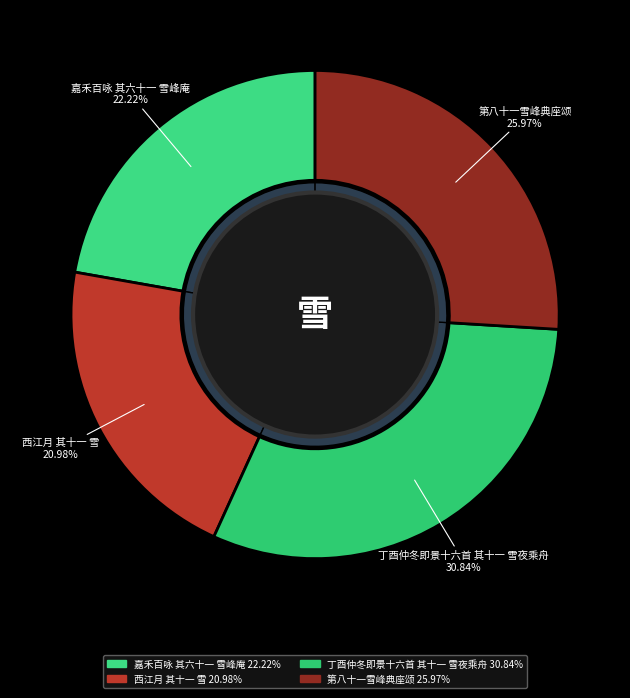

Does 丁酉仲冬即景十六首 其十一 雪夜乘舟 represent more than half of the total?

No